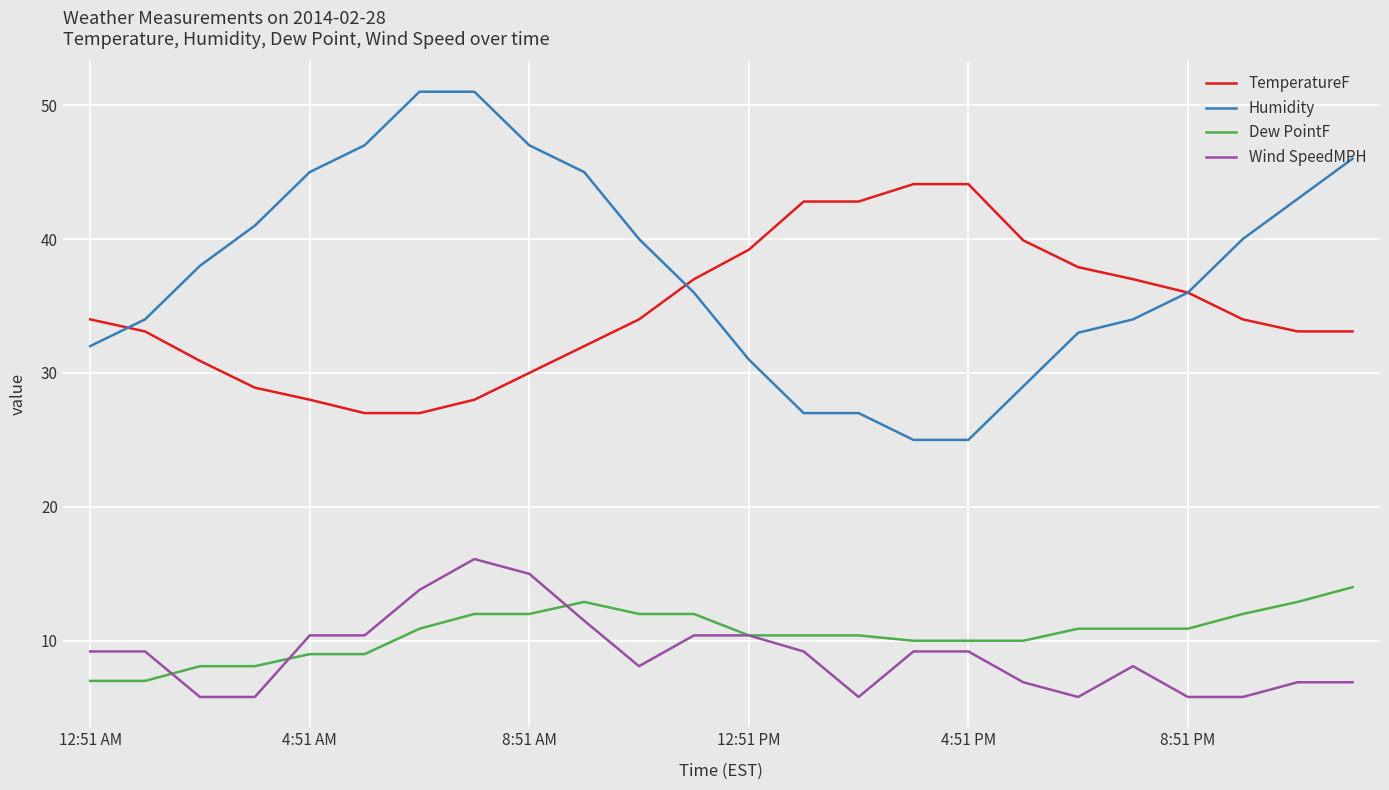

Which series has the largest range (max minus min)?

Humidity